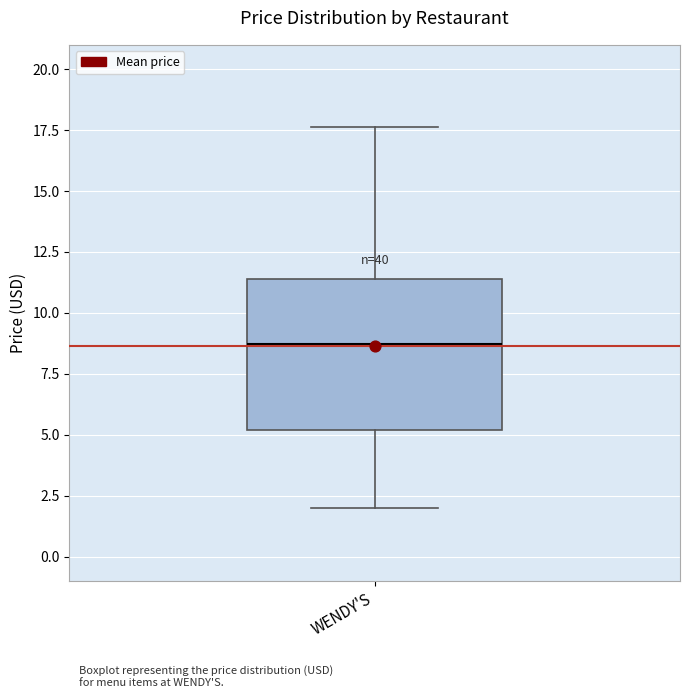

Transcribe this box plot: give where the median line is, the range the box spans, and where the two whiskers end, as read against the y-axis. The values are not printed on the chart, so give them approximately, as read against the axis.

median 8.5, box 5.0 to 11.5, whiskers 2.0 to 17.5